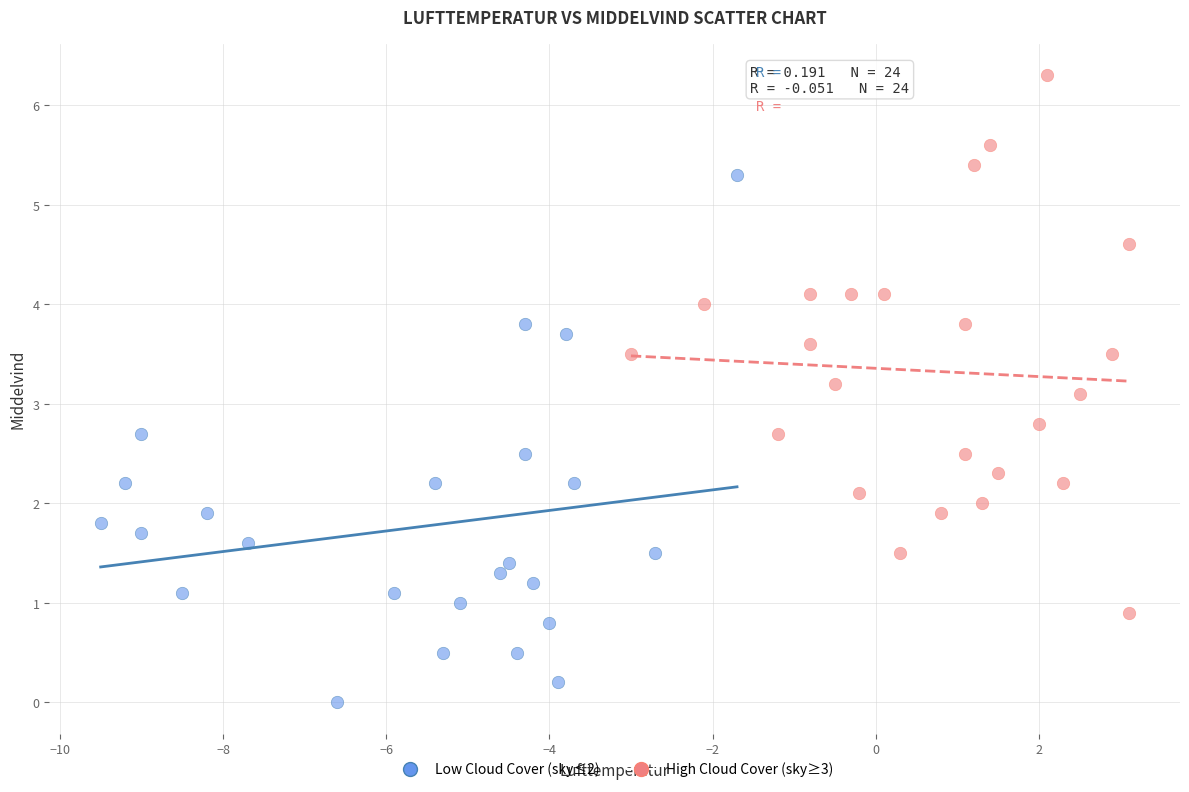

Which series reaches the minimum Y coordinate?

Low Cloud Cover (sky≤2)